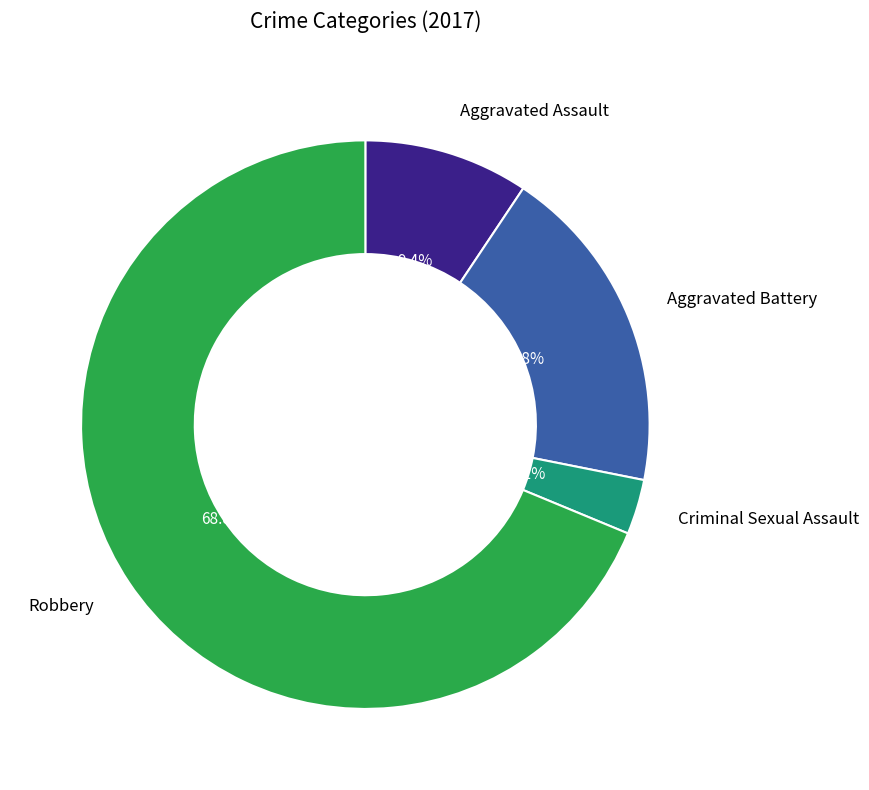

Is there any slice that represents more than half of the pie?

Yes